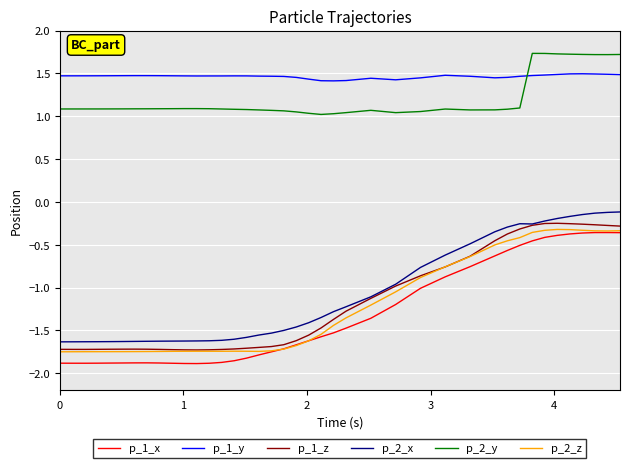

Which series has the largest total across all categories?

p_1_y